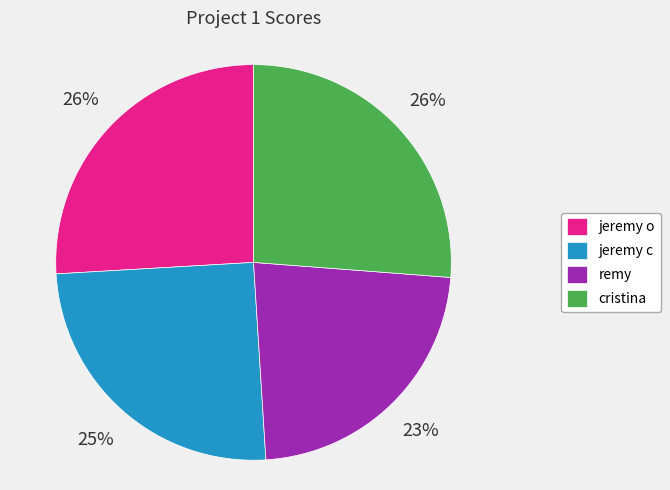

To the nearest percent, what portion does jeremy c represent?

25%